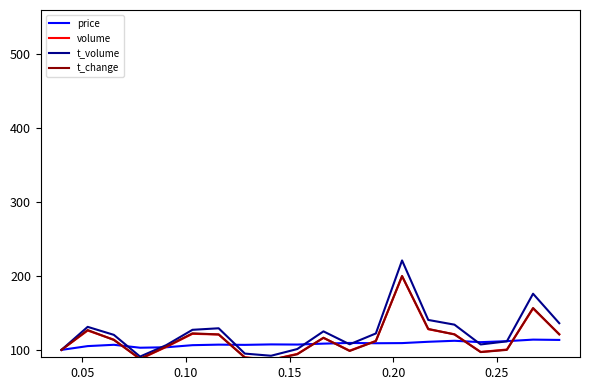

How many lines are shown in the chart?

4